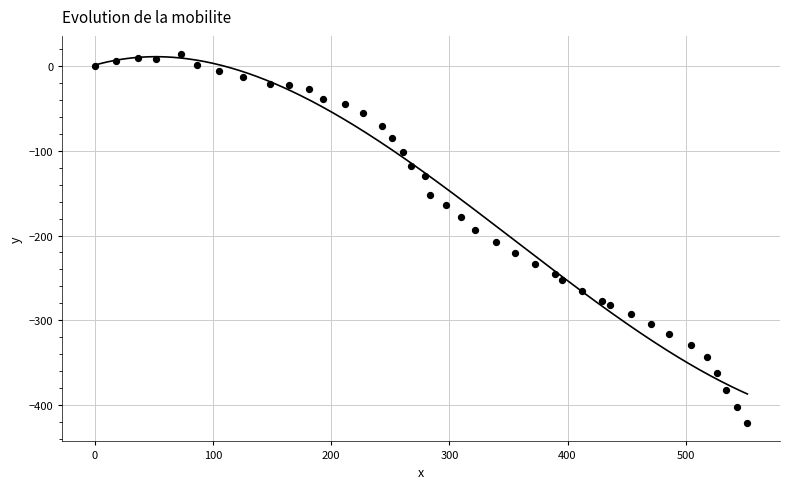

What is the range of Y values (max minus min)?

435.2